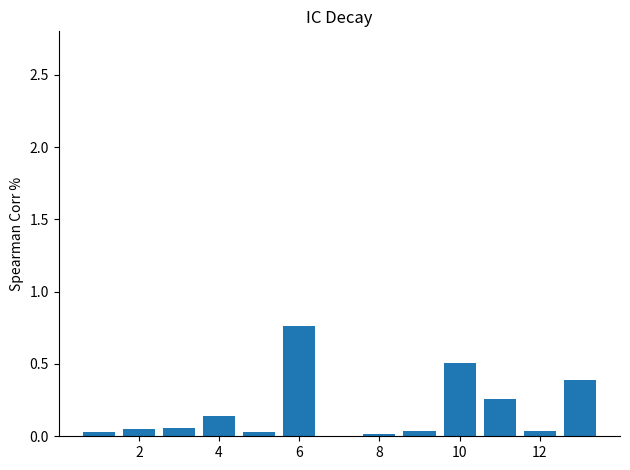

What is the sum of all values?

2.3